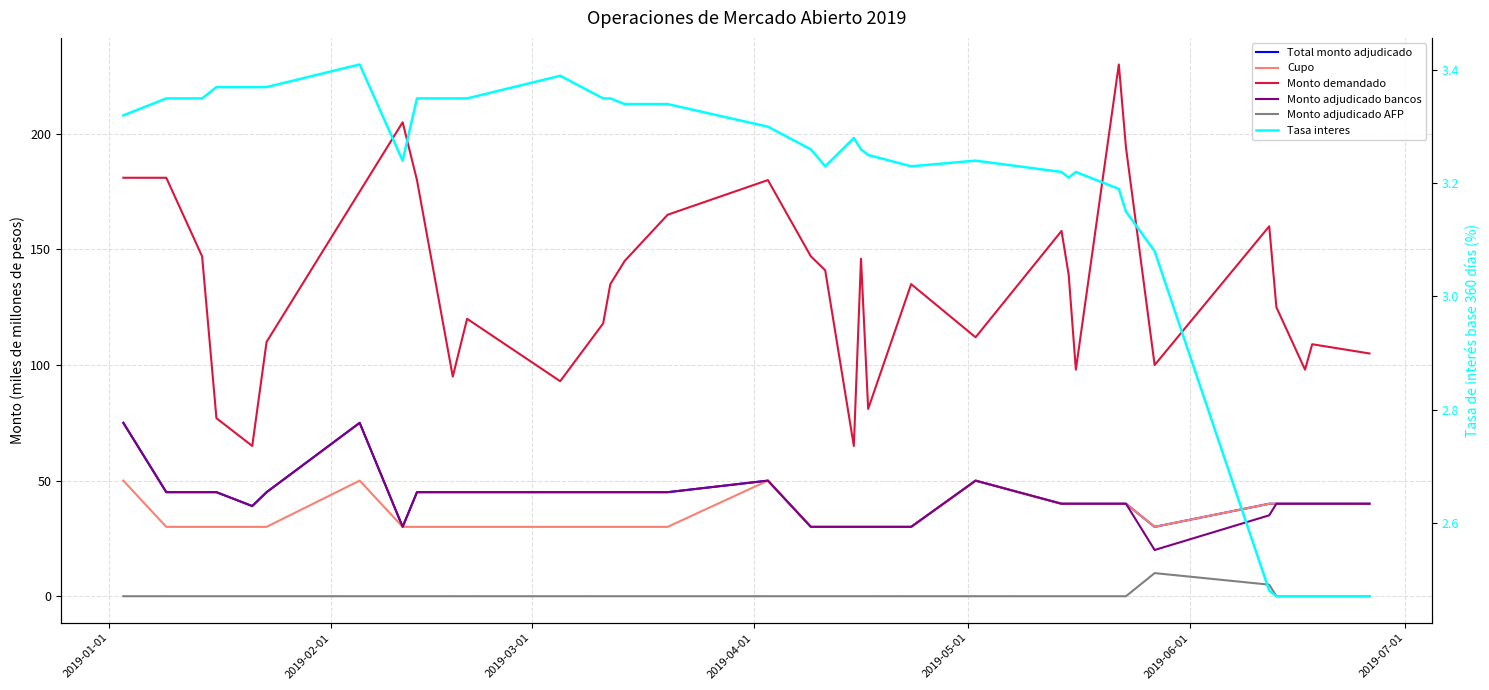

Which series has the largest total across all categories?

Monto demandado